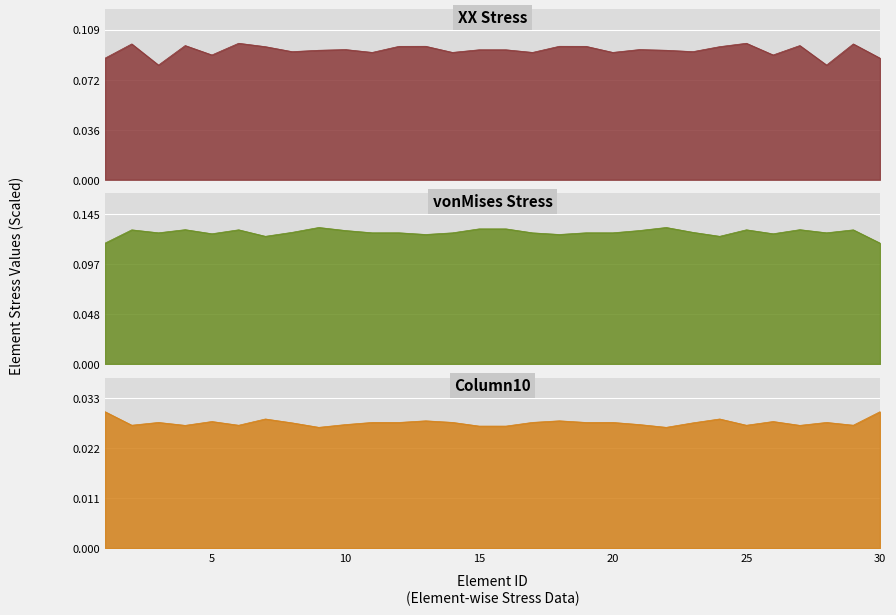

The Column10 series shows 0.0 at 11. True or false?

False